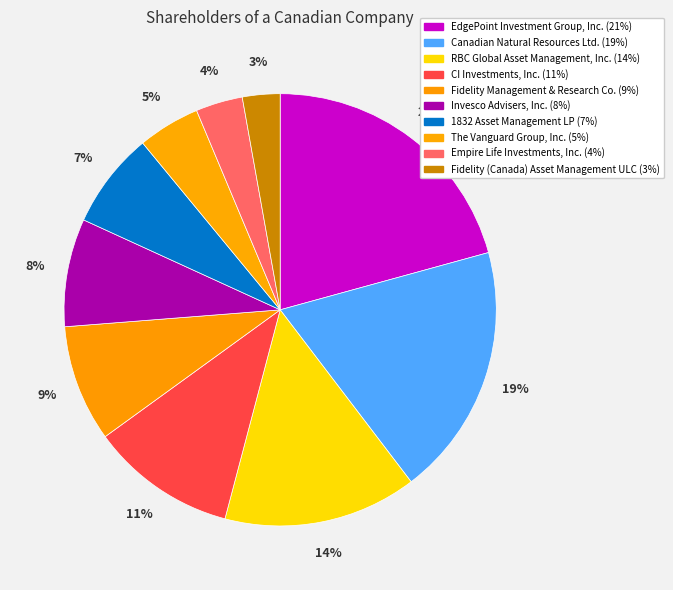

What is the smallest slice in the pie chart?

Fidelity (Canada) Asset Management ULC